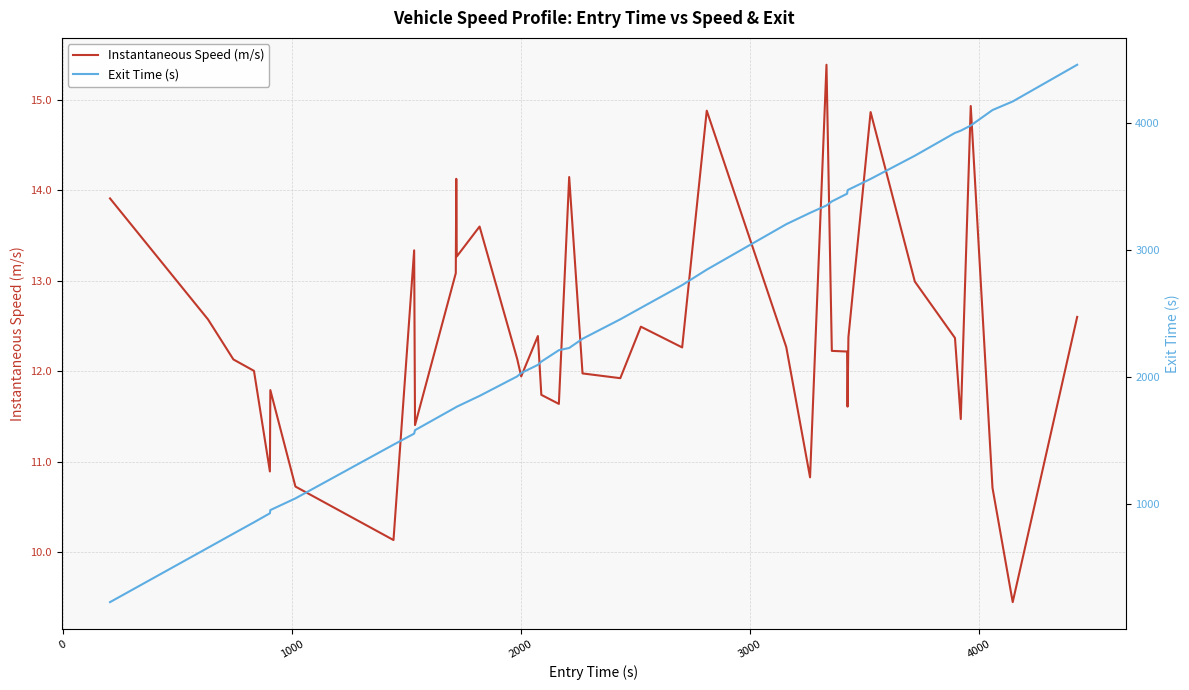

What is the maximum value for Instantaneous Speed (m/s)?

15.4